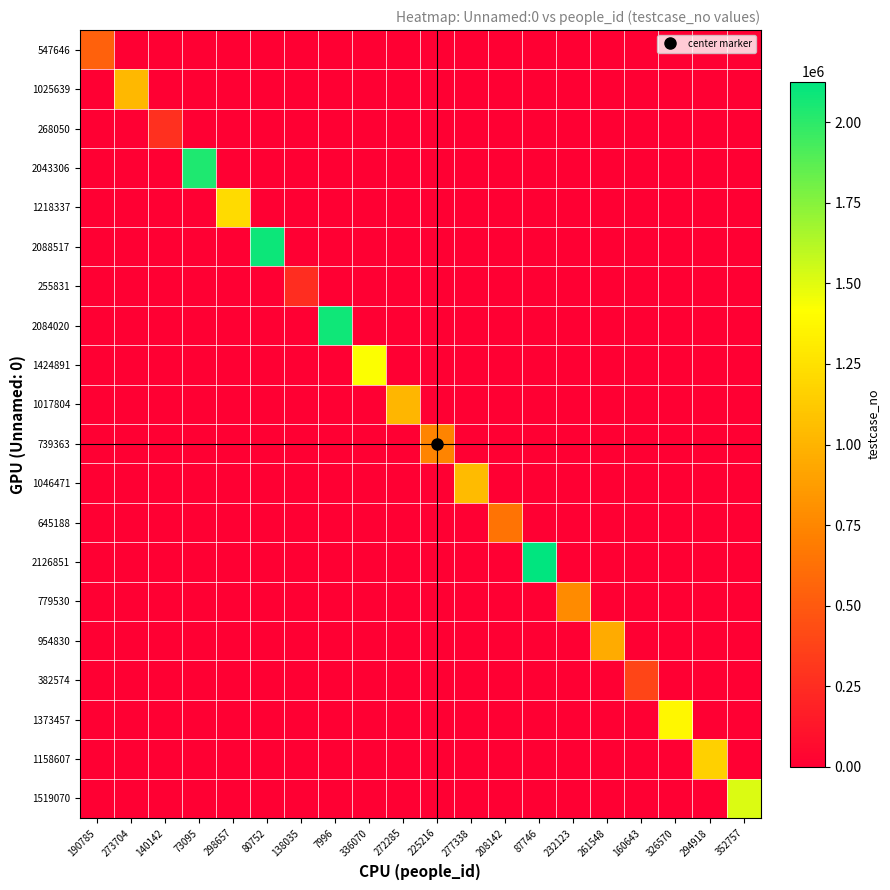

Reading right to left, transcribe all the data shown in this chart.

547646: 352757=0	294918=0	326570=0	160643=0	261548=0	232123=0	87746=0	208142=0	277338=0	225216=0	272285=0	336070=0	7996=0	138035=0	80752=0	298657=0	73095=0	140142=0	273704=0	190785=547647
1025639: 352757=0	294918=0	326570=0	160643=0	261548=0	232123=0	87746=0	208142=0	277338=0	225216=0	272285=0	336070=0	7996=0	138035=0	80752=0	298657=0	73095=0	140142=0	273704=1025640	190785=0
268050: 352757=0	294918=0	326570=0	160643=0	261548=0	232123=0	87746=0	208142=0	277338=0	225216=0	272285=0	336070=0	7996=0	138035=0	80752=0	298657=0	73095=0	140142=268051	273704=0	190785=0
2043306: 352757=0	294918=0	326570=0	160643=0	261548=0	232123=0	87746=0	208142=0	277338=0	225216=0	272285=0	336070=0	7996=0	138035=0	80752=0	298657=0	73095=2043307	140142=0	273704=0	190785=0
1218337: 352757=0	294918=0	326570=0	160643=0	261548=0	232123=0	87746=0	208142=0	277338=0	225216=0	272285=0	336070=0	7996=0	138035=0	80752=0	298657=1218338	73095=0	140142=0	273704=0	190785=0
2088517: 352757=0	294918=0	326570=0	160643=0	261548=0	232123=0	87746=0	208142=0	277338=0	225216=0	272285=0	336070=0	7996=0	138035=0	80752=2088518	298657=0	73095=0	140142=0	273704=0	190785=0
255831: 352757=0	294918=0	326570=0	160643=0	261548=0	232123=0	87746=0	208142=0	277338=0	225216=0	272285=0	336070=0	7996=0	138035=255832	80752=0	298657=0	73095=0	140142=0	273704=0	190785=0
2084020: 352757=0	294918=0	326570=0	160643=0	261548=0	232123=0	87746=0	208142=0	277338=0	225216=0	272285=0	336070=0	7996=2084021	138035=0	80752=0	298657=0	73095=0	140142=0	273704=0	190785=0
1424891: 352757=0	294918=0	326570=0	160643=0	261548=0	232123=0	87746=0	208142=0	277338=0	225216=0	272285=0	336070=1424892	7996=0	138035=0	80752=0	298657=0	73095=0	140142=0	273704=0	190785=0
1017804: 352757=0	294918=0	326570=0	160643=0	261548=0	232123=0	87746=0	208142=0	277338=0	225216=0	272285=1017805	336070=0	7996=0	138035=0	80752=0	298657=0	73095=0	140142=0	273704=0	190785=0
739363: 352757=0	294918=0	326570=0	160643=0	261548=0	232123=0	87746=0	208142=0	277338=0	225216=739364	272285=0	336070=0	7996=0	138035=0	80752=0	298657=0	73095=0	140142=0	273704=0	190785=0
1046471: 352757=0	294918=0	326570=0	160643=0	261548=0	232123=0	87746=0	208142=0	277338=1046472	225216=0	272285=0	336070=0	7996=0	138035=0	80752=0	298657=0	73095=0	140142=0	273704=0	190785=0
645188: 352757=0	294918=0	326570=0	160643=0	261548=0	232123=0	87746=0	208142=645189	277338=0	225216=0	272285=0	336070=0	7996=0	138035=0	80752=0	298657=0	73095=0	140142=0	273704=0	190785=0
2126851: 352757=0	294918=0	326570=0	160643=0	261548=0	232123=0	87746=2126852	208142=0	277338=0	225216=0	272285=0	336070=0	7996=0	138035=0	80752=0	298657=0	73095=0	140142=0	273704=0	190785=0
779530: 352757=0	294918=0	326570=0	160643=0	261548=0	232123=779531	87746=0	208142=0	277338=0	225216=0	272285=0	336070=0	7996=0	138035=0	80752=0	298657=0	73095=0	140142=0	273704=0	190785=0
954830: 352757=0	294918=0	326570=0	160643=0	261548=954831	232123=0	87746=0	208142=0	277338=0	225216=0	272285=0	336070=0	7996=0	138035=0	80752=0	298657=0	73095=0	140142=0	273704=0	190785=0
382574: 352757=0	294918=0	326570=0	160643=382575	261548=0	232123=0	87746=0	208142=0	277338=0	225216=0	272285=0	336070=0	7996=0	138035=0	80752=0	298657=0	73095=0	140142=0	273704=0	190785=0
1373457: 352757=0	294918=0	326570=1373458	160643=0	261548=0	232123=0	87746=0	208142=0	277338=0	225216=0	272285=0	336070=0	7996=0	138035=0	80752=0	298657=0	73095=0	140142=0	273704=0	190785=0
1158607: 352757=0	294918=1158608	326570=0	160643=0	261548=0	232123=0	87746=0	208142=0	277338=0	225216=0	272285=0	336070=0	7996=0	138035=0	80752=0	298657=0	73095=0	140142=0	273704=0	190785=0
1519070: 352757=1519071	294918=0	326570=0	160643=0	261548=0	232123=0	87746=0	208142=0	277338=0	225216=0	272285=0	336070=0	7996=0	138035=0	80752=0	298657=0	73095=0	140142=0	273704=0	190785=0